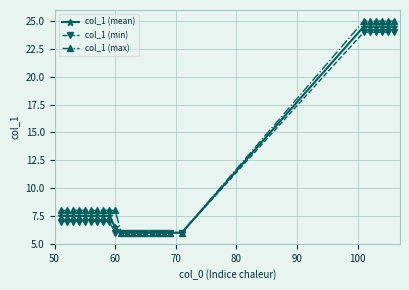

What is the value of the col_1 (min) point at the 8th from the left?

7.0